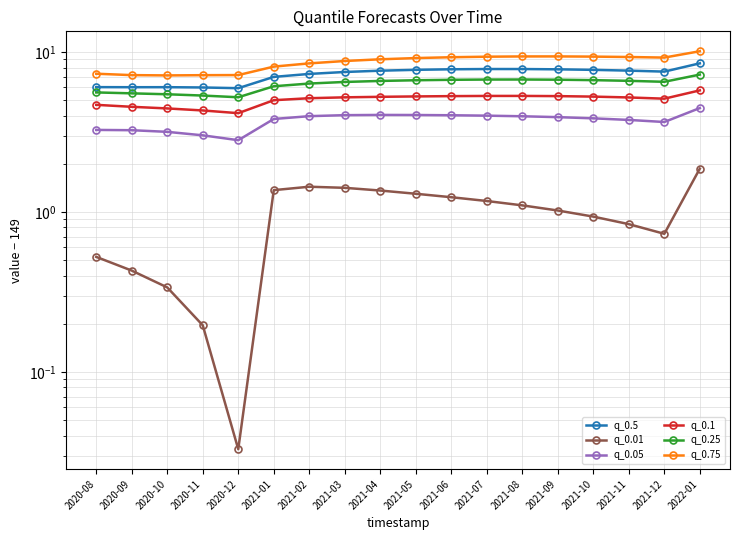

Reading left to right, list all the values displayed in this chart.

q_0.5: 6.0	6.0	6.0	6.0	5.9	7.0	7.3	7.5	7.6	7.7	7.8	7.8	7.8	7.8	7.7	7.6	7.5	8.5
q_0.01: 0.5	0.4	0.3	0.2	0.0	1.4	1.4	1.4	1.4	1.3	1.2	1.2	1.1	1.0	0.9	0.8	0.7	1.9
q_0.05: 3.3	3.2	3.2	3.0	2.8	3.8	4.0	4.0	4.0	4.0	4.0	4.0	4.0	3.9	3.8	3.8	3.7	4.5
q_0.1: 4.7	4.5	4.4	4.3	4.1	5.0	5.1	5.2	5.2	5.3	5.3	5.3	5.3	5.3	5.3	5.2	5.1	5.8
q_0.25: 5.6	5.5	5.4	5.3	5.2	6.1	6.4	6.5	6.6	6.7	6.7	6.7	6.7	6.7	6.7	6.6	6.5	7.2
q_0.75: 7.3	7.2	7.1	7.2	7.2	8.1	8.5	8.8	9.0	9.2	9.3	9.3	9.4	9.4	9.4	9.3	9.2	10.1